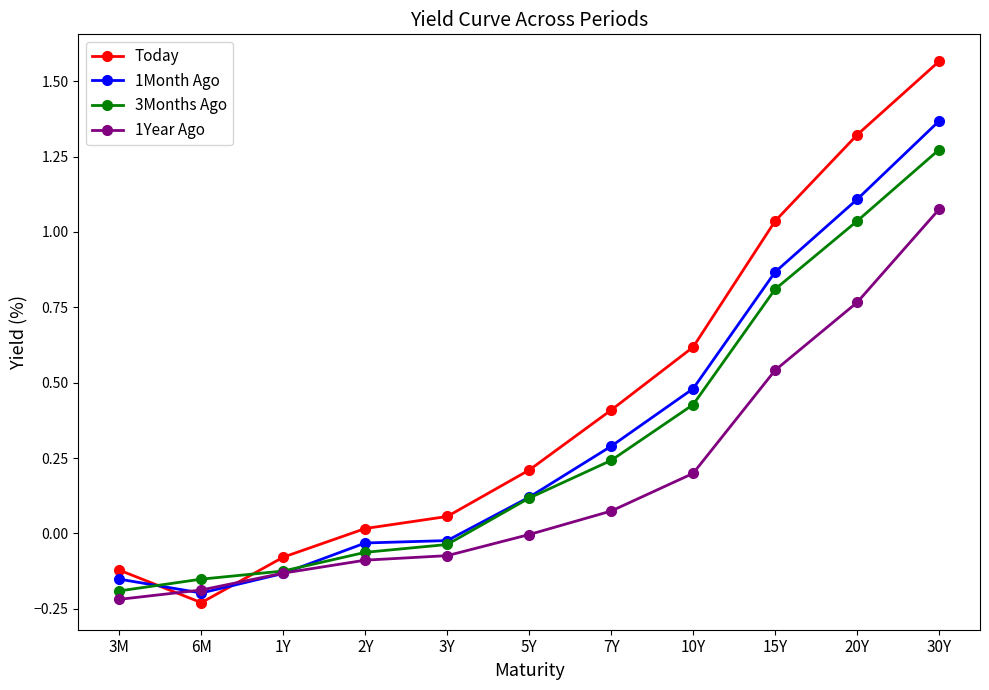

How many series are shown in this chart?

4